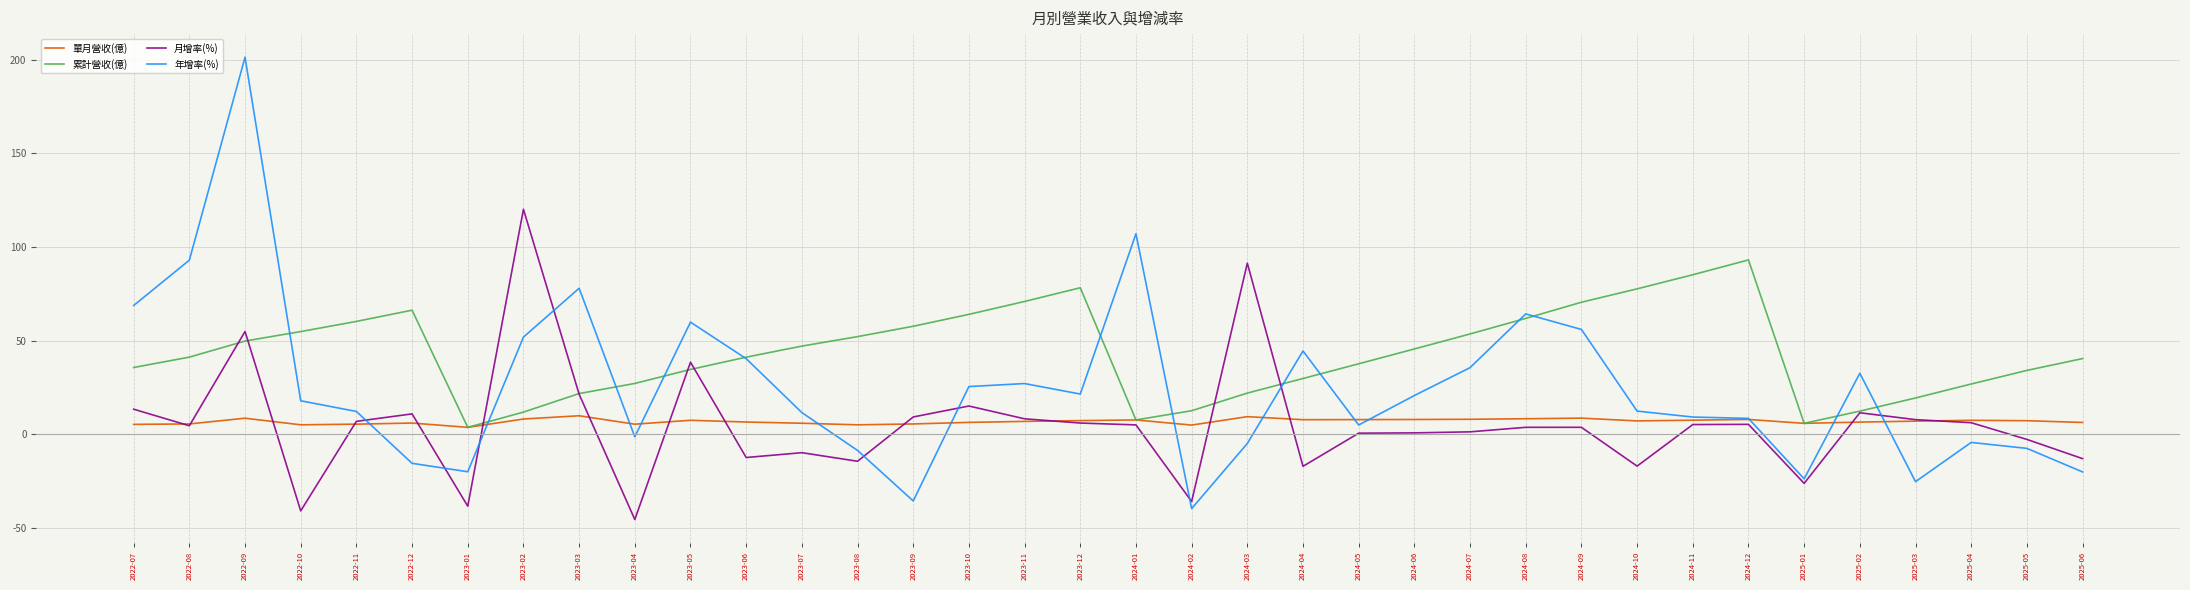

What is the difference between the maximum and minimum values in the 單月營收(億) series?

6.2